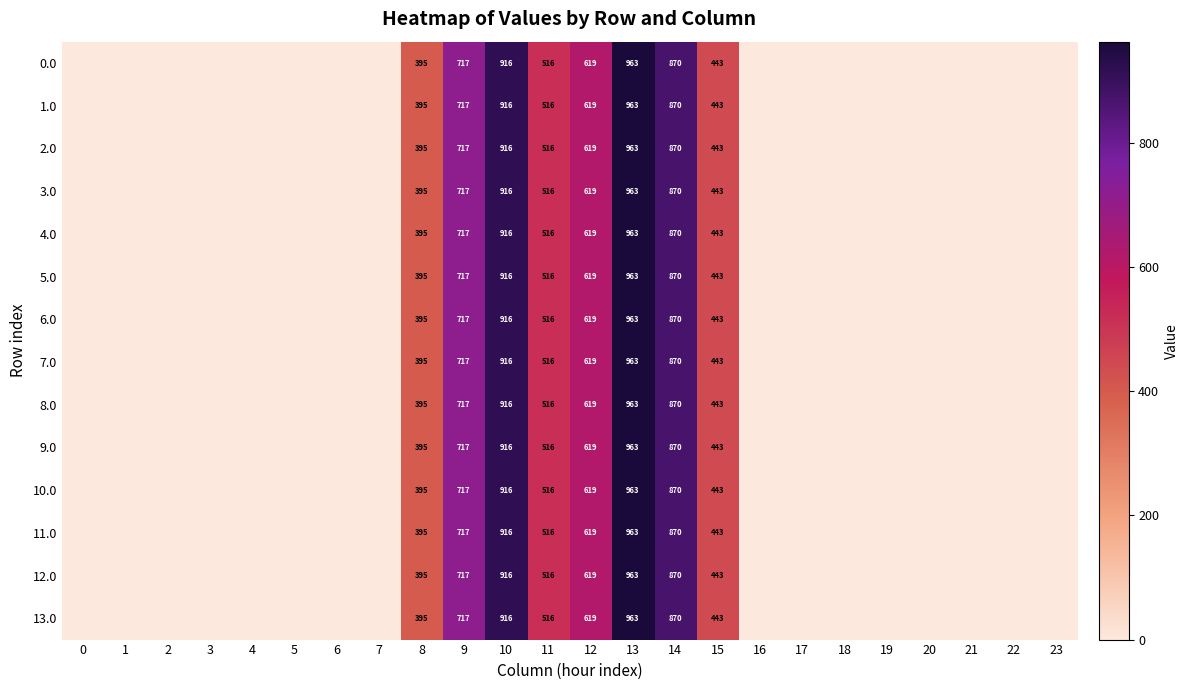

What is the sum of the 13.0 values at 12 and 9?

1336